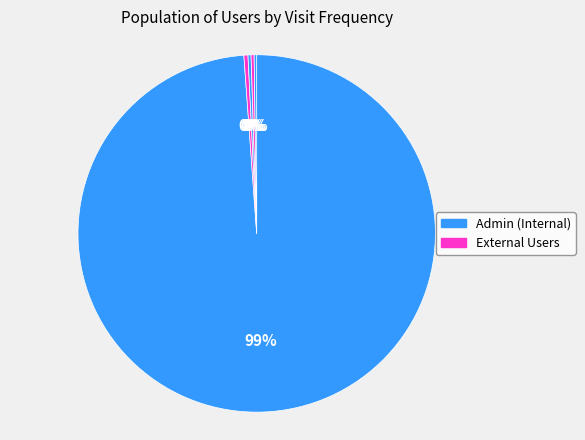

How many segments does this pie chart have?

5